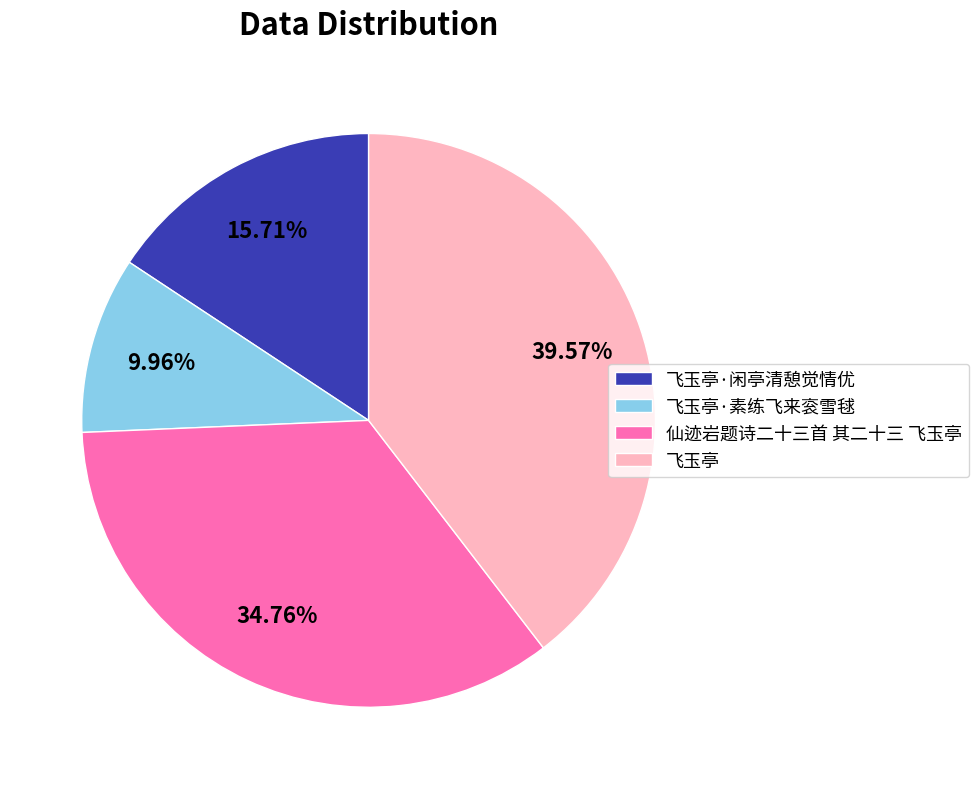

Approximately how many times larger is the value at 飞玉亭·素练飞来衮雪毬 compared to 仙迹岩题诗二十三首 其二十三 飞玉亭?

0.3